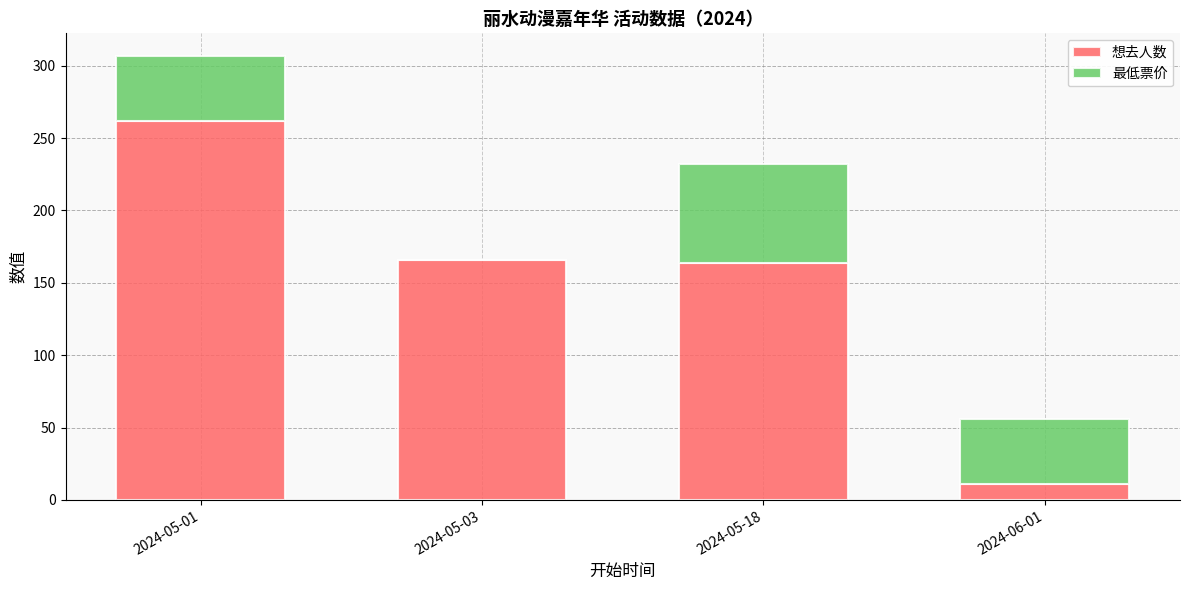

What is the maximum value for 想去人数?

262